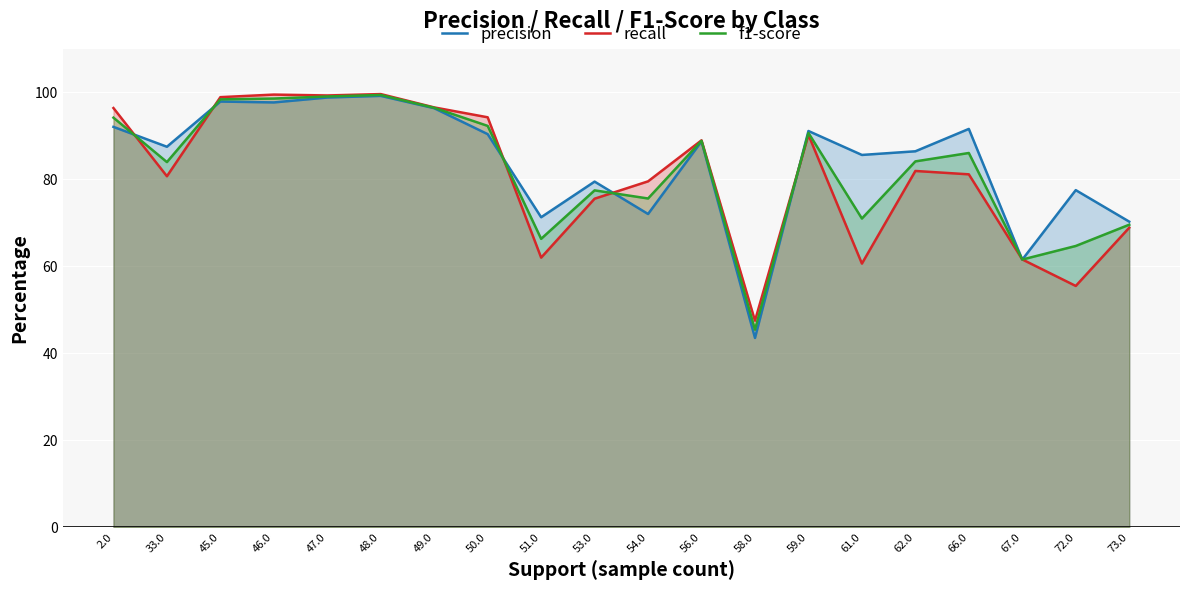

Reading left to right, transcribe all the data shown in this chart.

precision: 92.1	87.5	97.9	97.7	98.8	99.2	96.3	90.4	71.3	79.5	72.0	88.7	43.5	91.1	85.6	86.4	91.6	61.5	77.5	70.3
recall: 96.4	80.7	98.9	99.5	99.3	99.6	96.5	94.3	62.0	75.5	79.5	89.0	47.5	90.2	60.6	81.9	81.1	61.6	55.5	68.9
f1-score: 94.2	84.0	98.4	98.6	99.0	99.4	96.4	92.3	66.3	77.5	75.6	88.8	45.4	90.7	71.0	84.1	86.0	61.5	64.7	69.6